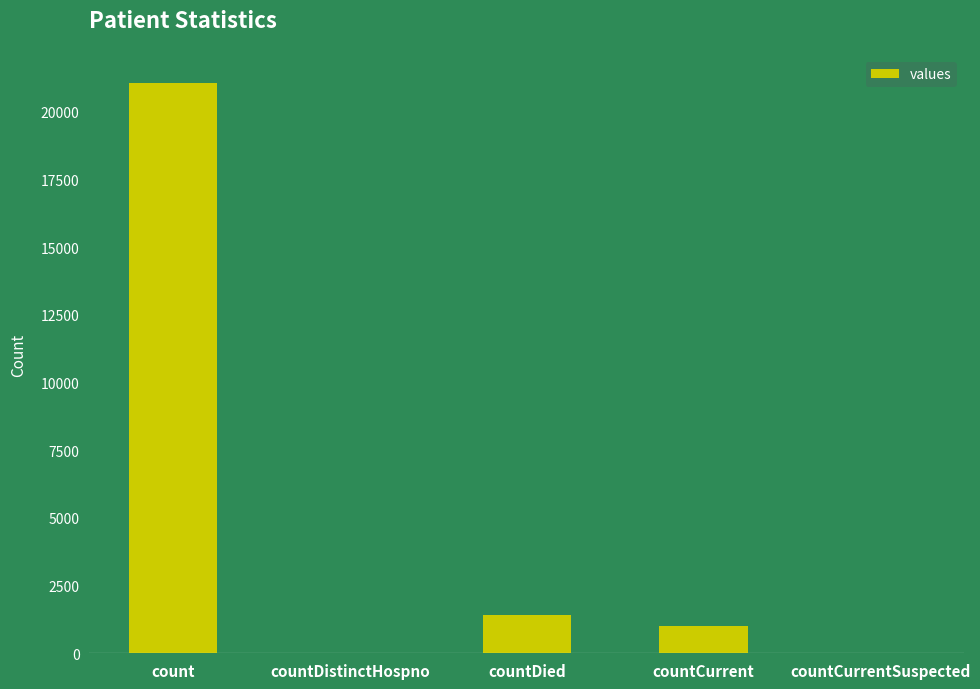

Does the chart contain stacked bars?

No